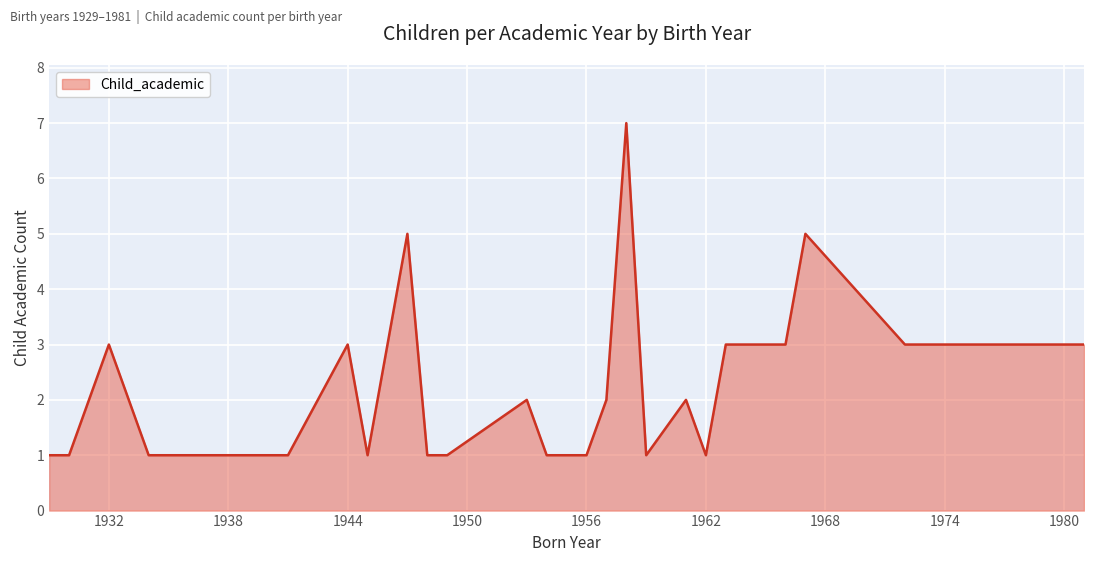

What is the greatest value displayed?

7